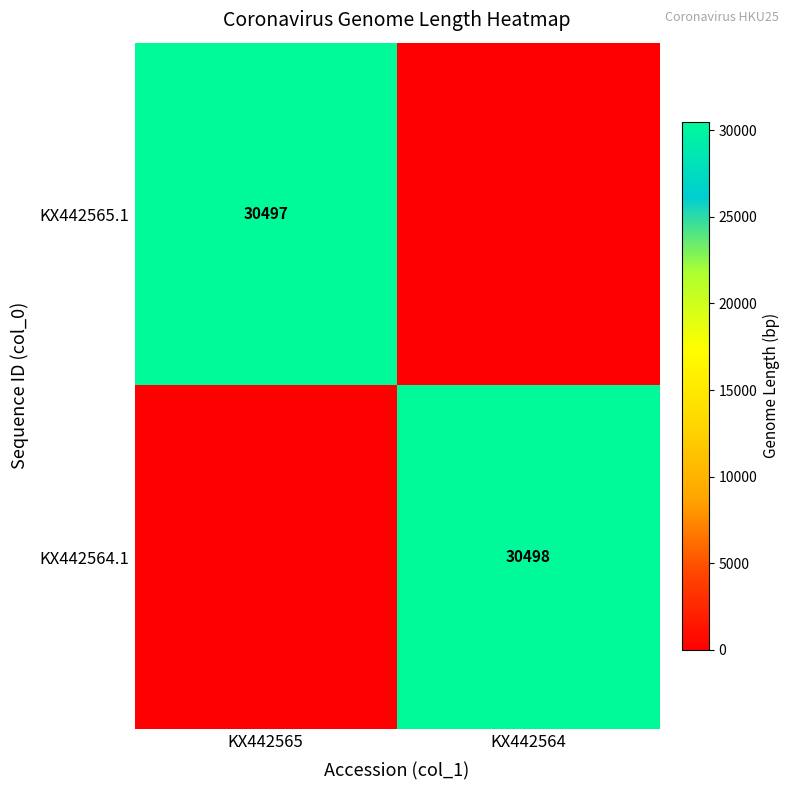

The KX442564.1 series shows 14907 at KX442564. True or false?

False